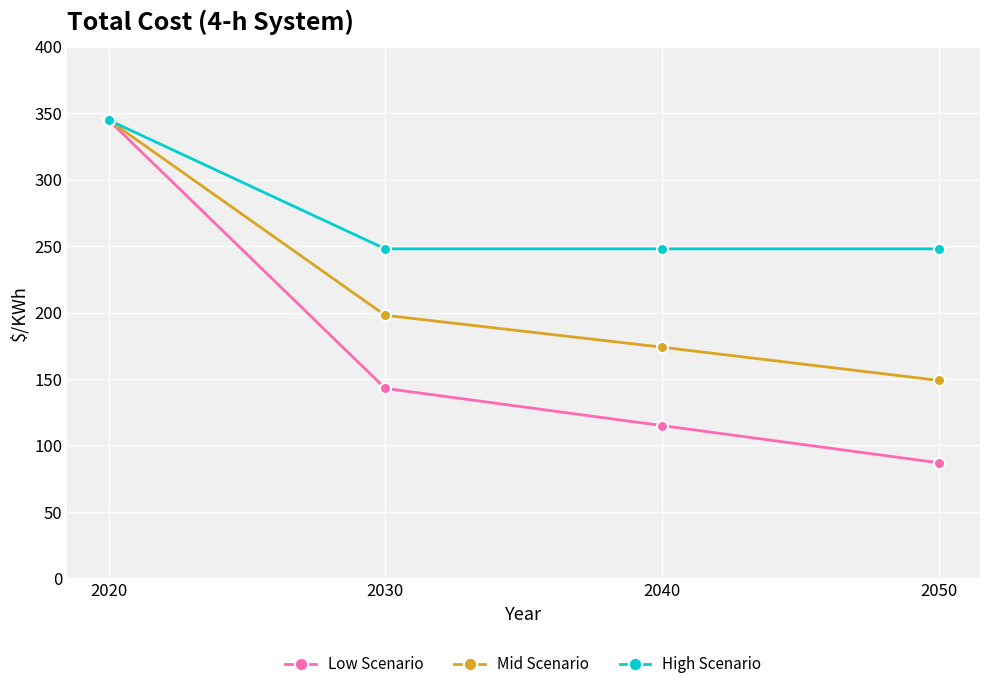

What is the difference between the maximum and minimum values in the Low Scenario series?

258